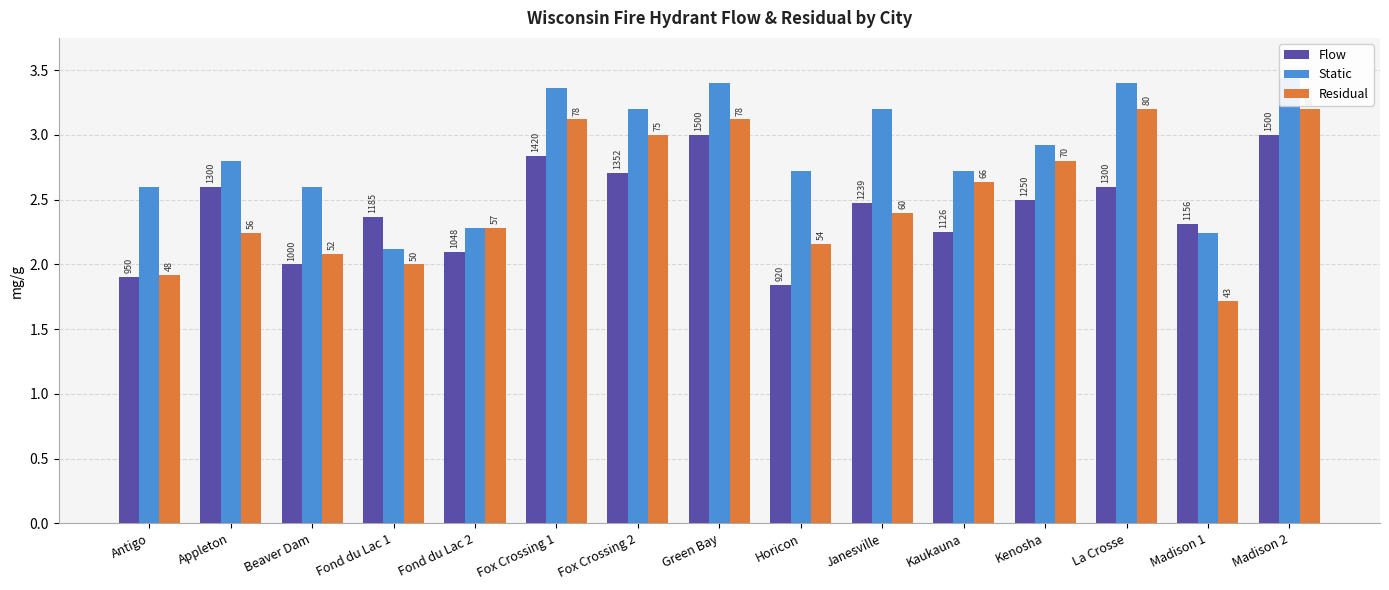

Is it true that Flow equals 1.9 at Antigo?

True